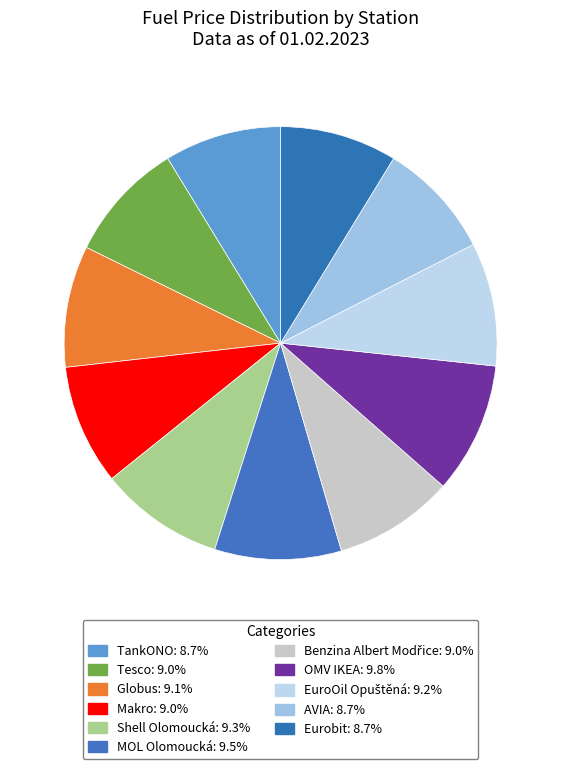

How many slices are in this pie chart?

11